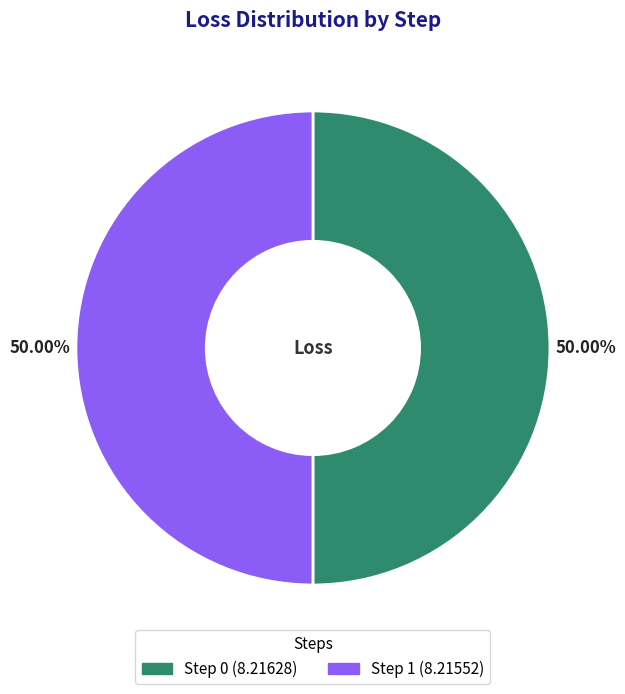

Approximately how many times larger is the value at Step 1 compared to Step 0?

1.0